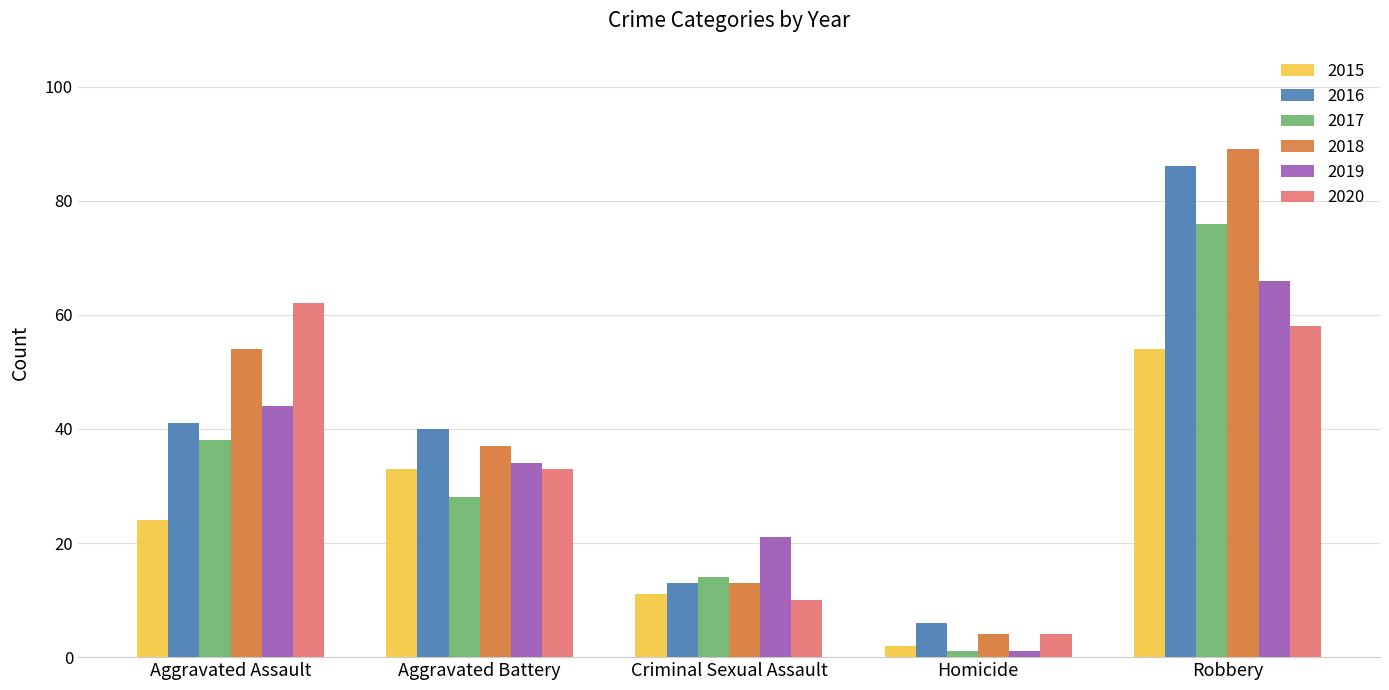

What is the label of the 1st bar from the right?

Robbery